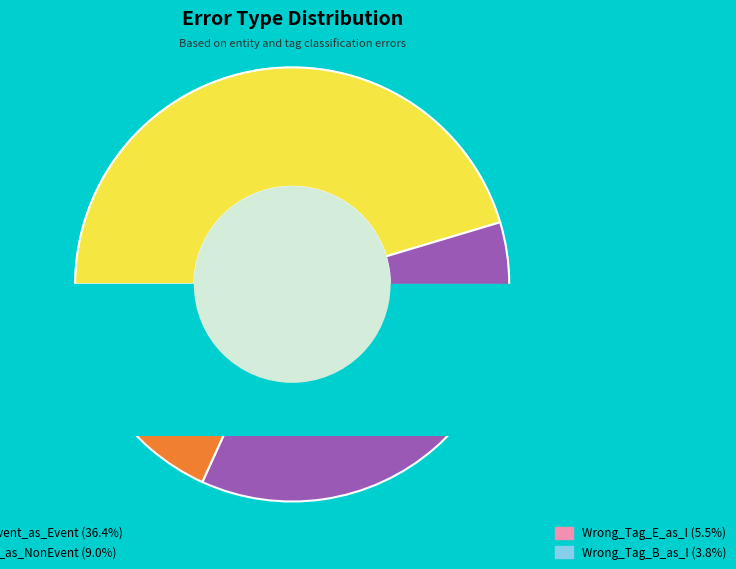

To the nearest percent, what is the combined percentage of Wrong_Entity_Event_as_NonEvent and Correct?

54%